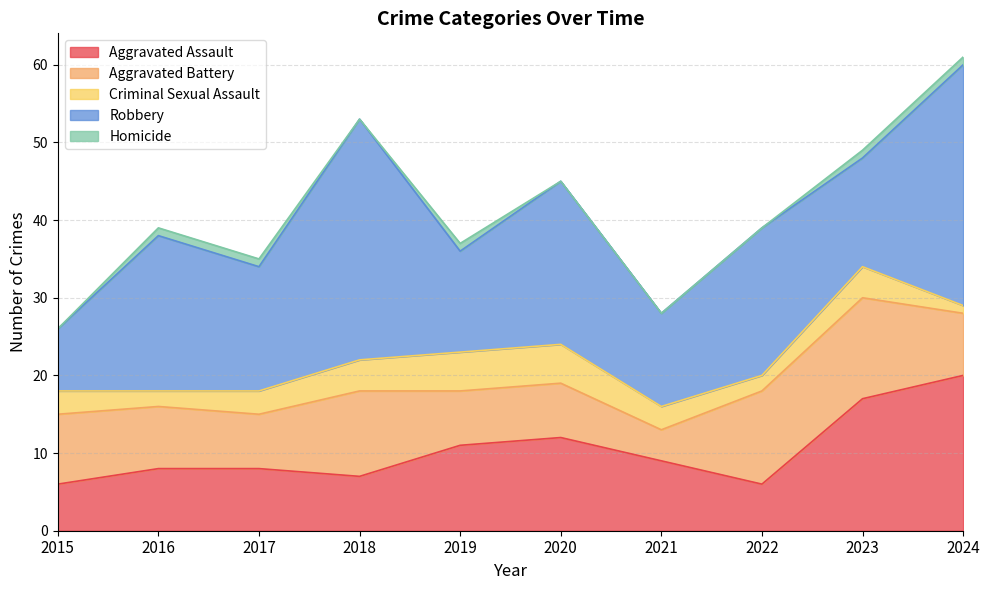

Reading left to right, list all the values displayed in this chart.

Aggravated Assault: 6	8	8	7	11	12	9	6	17	20
Aggravated Battery: 9	8	7	11	7	7	4	12	13	8
Criminal Sexual Assault: 3	2	3	4	5	5	3	2	4	1
Robbery: 8	20	16	31	13	21	12	19	14	31
Homicide: 0	1	1	0	1	0	0	0	1	1